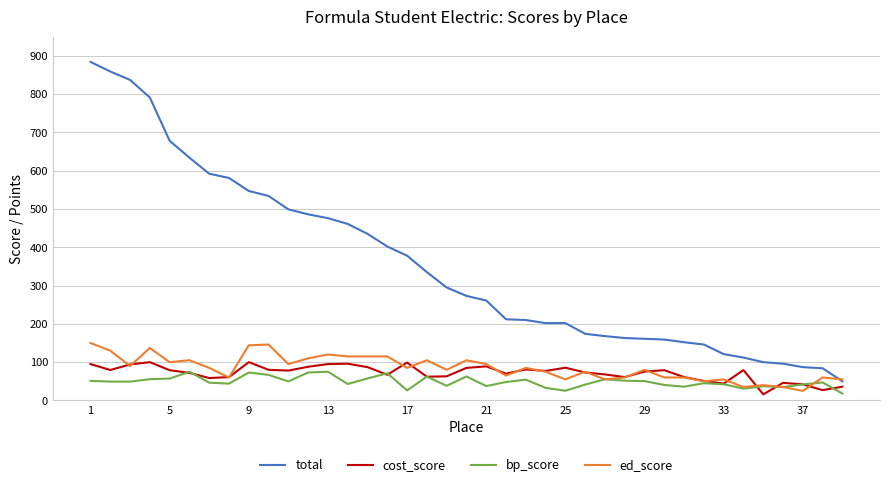

Which series has the widest spread of values?

total